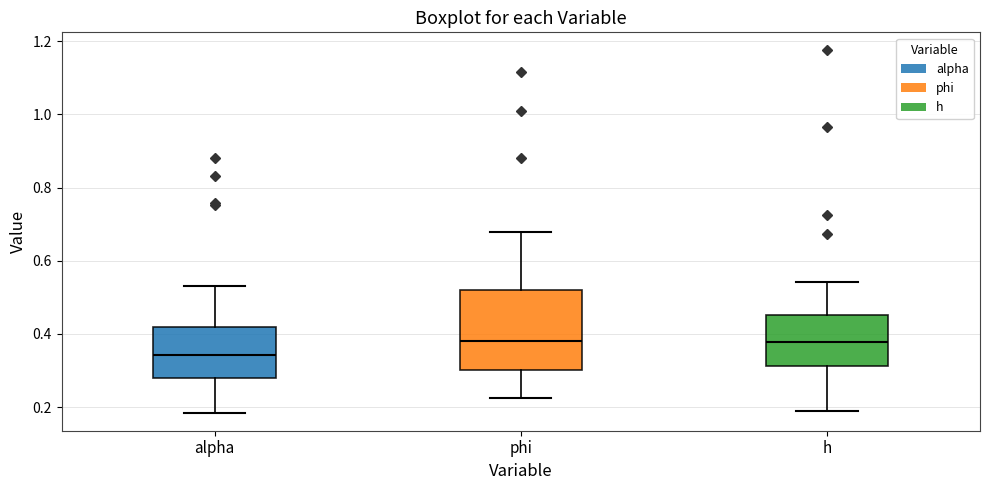

Reading left to right, transcribe this box plot: for each box, give where its median line is, the range the box spans, and where its two whiskers end, as read against the y-axis. The values are not printed on the chart, so give them approximately, as read against the axis.

alpha: median 0.34, box 0.28 to 0.42, whiskers 0.18 to 0.54
phi: median 0.38, box 0.30 to 0.52, whiskers 0.22 to 0.68
h: median 0.38, box 0.32 to 0.46, whiskers 0.18 to 0.54